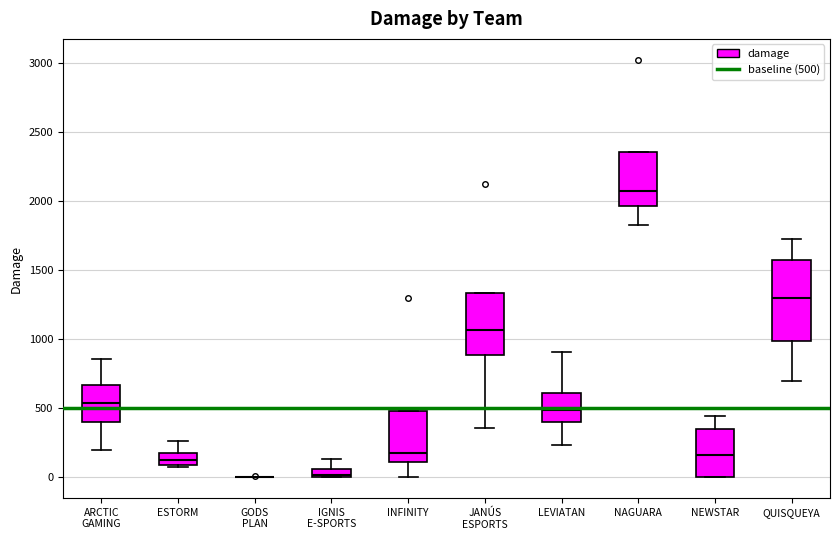

Which box is the tallest, from its lower edge to its upper edge?

QUISQUEYA